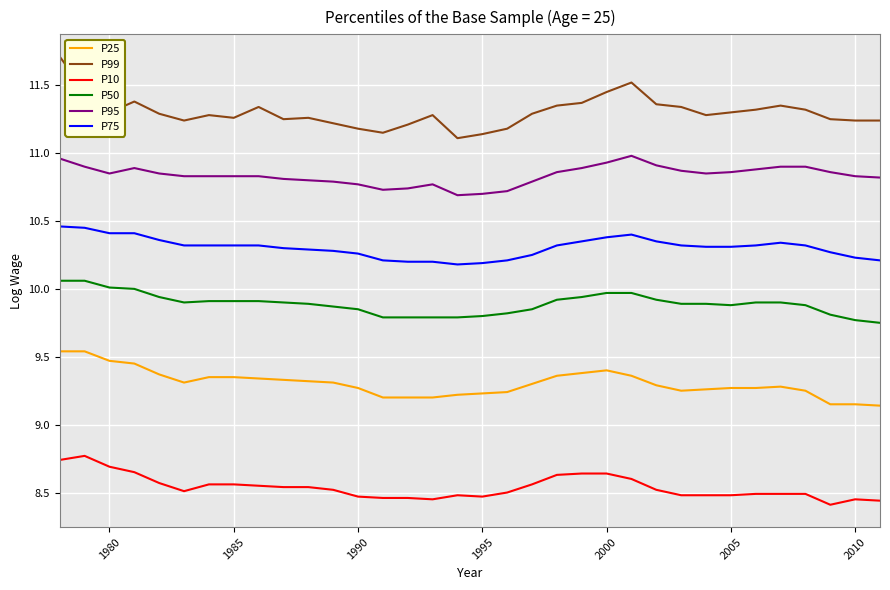

Which series has the largest total across all categories?

P99